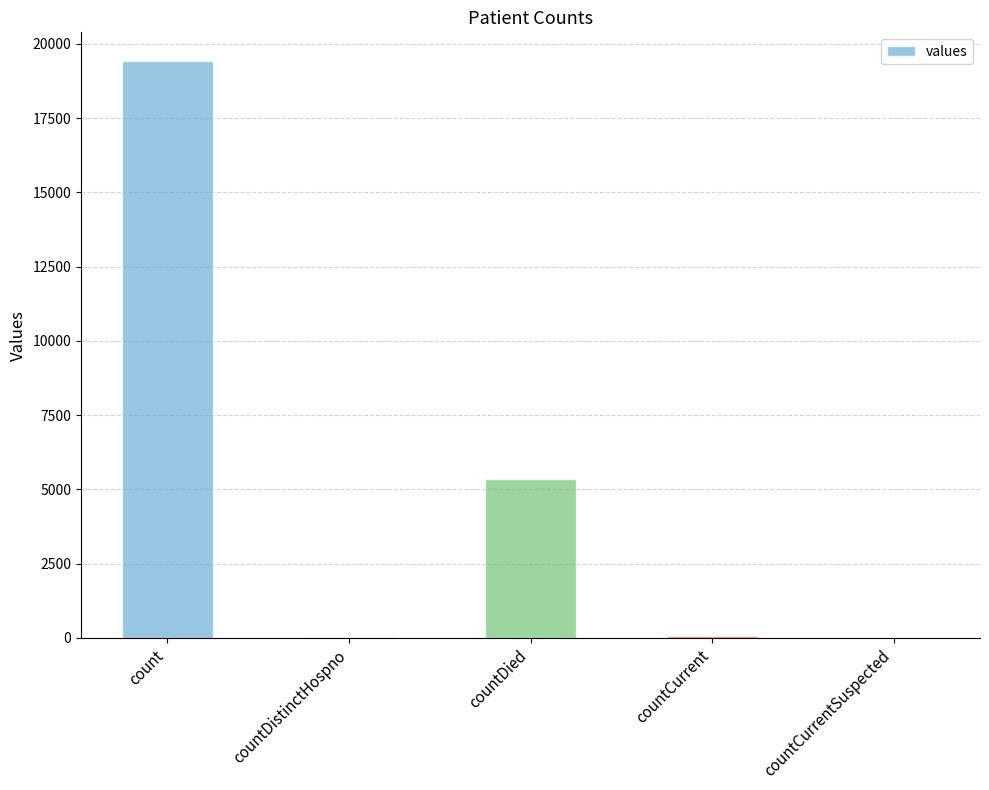

What is the difference between the values at countDied and countDistinctHospno?

5319